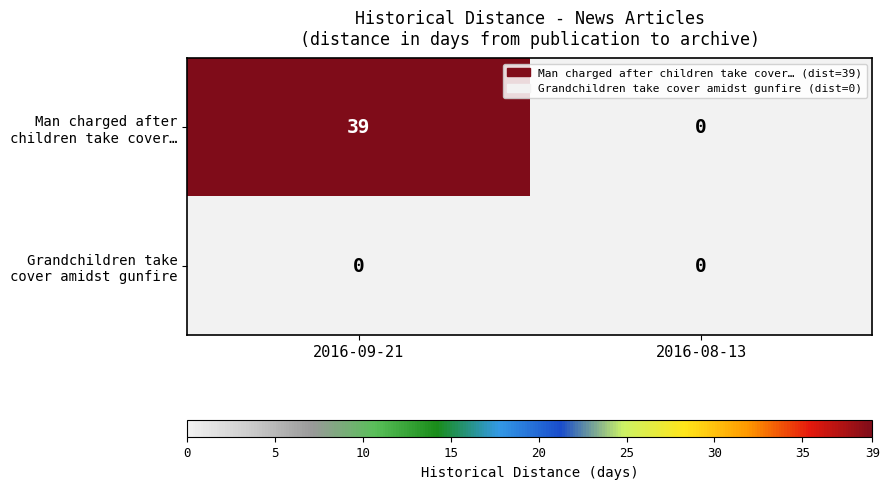

Which label corresponds to the largest value in the chart?

2016-09-21